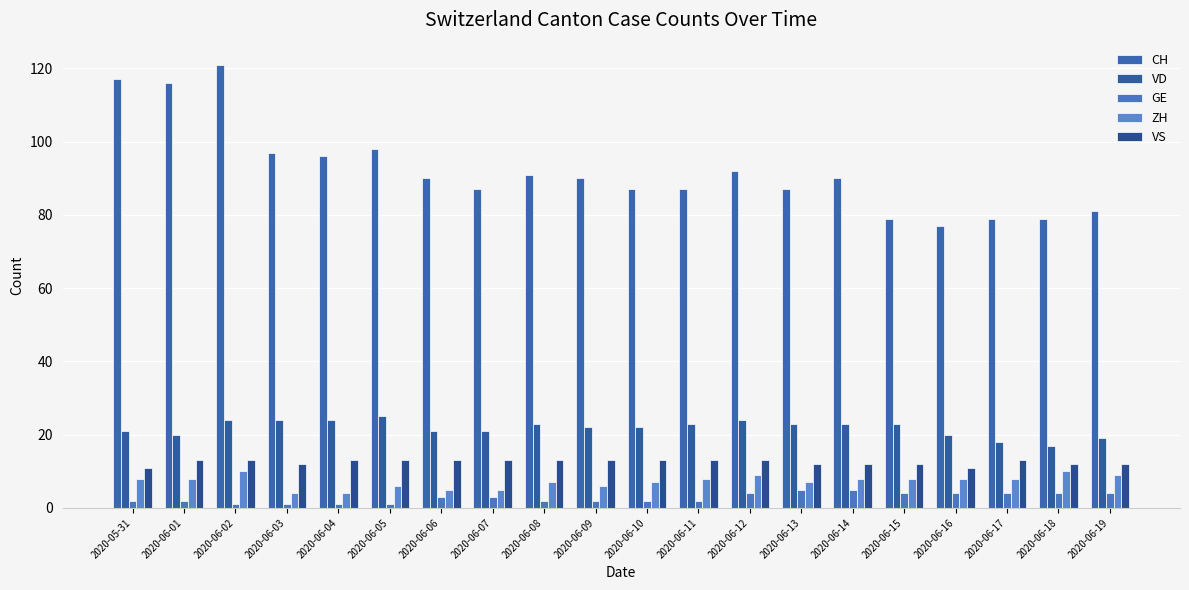

What is the difference between the maximum and minimum values in the GE series?

4